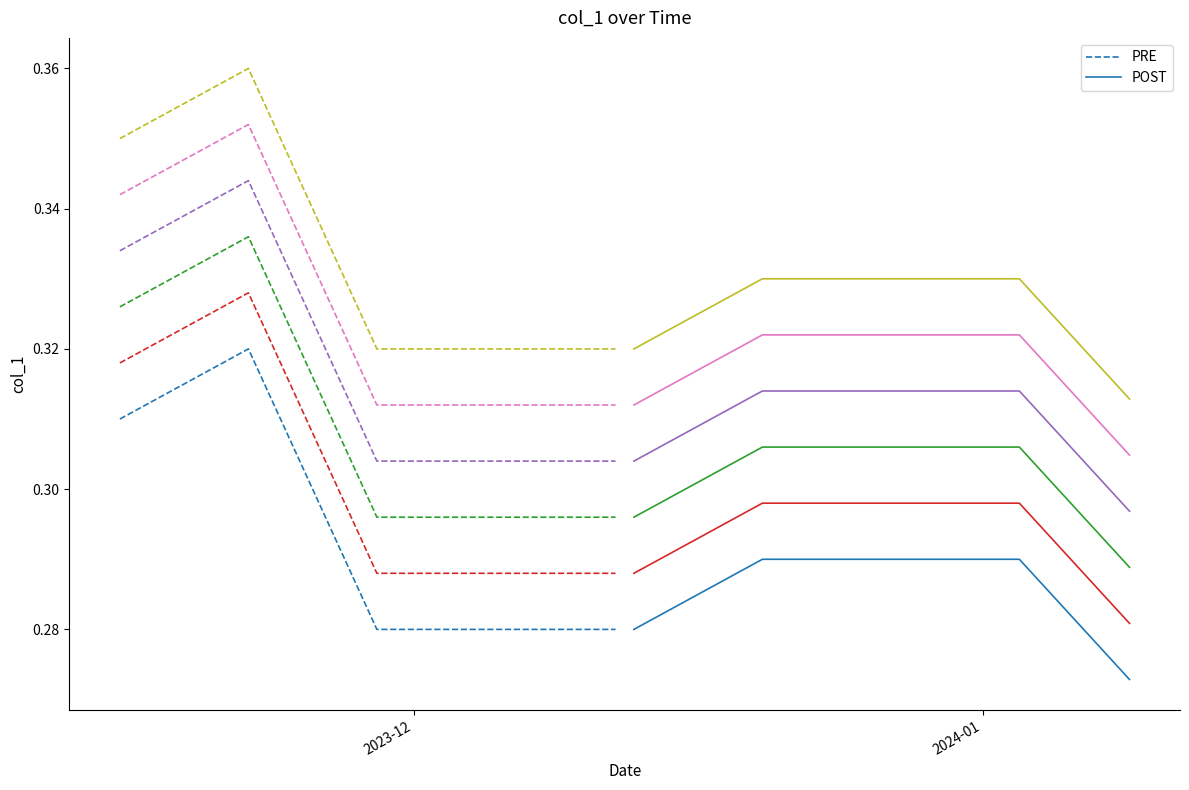

Rank the categories by value from lowest to highest.

2024-01-09, 2024-01-08, 2023-11-29, 2023-11-30, 2023-12-01, 2023-12-04, 2023-12-05, 2023-12-06, 2023-12-07, 2023-12-08, 2023-12-11, 2023-12-12, 2023-12-13, 2023-12-14, 2023-12-15, 2024-01-05, 2023-11-28, 2023-12-18, 2024-01-04, 2023-12-19, 2024-01-03, 2023-12-20, 2023-12-21, 2023-12-22, 2023-12-25, 2023-12-26, 2023-12-27, 2023-12-28, 2023-12-29, 2024-01-01, 2024-01-02, 2023-11-27, 2023-11-24, 2023-11-15, 2023-11-16, 2023-11-17, 2023-11-23, 2023-11-20, 2023-11-21, 2023-11-22